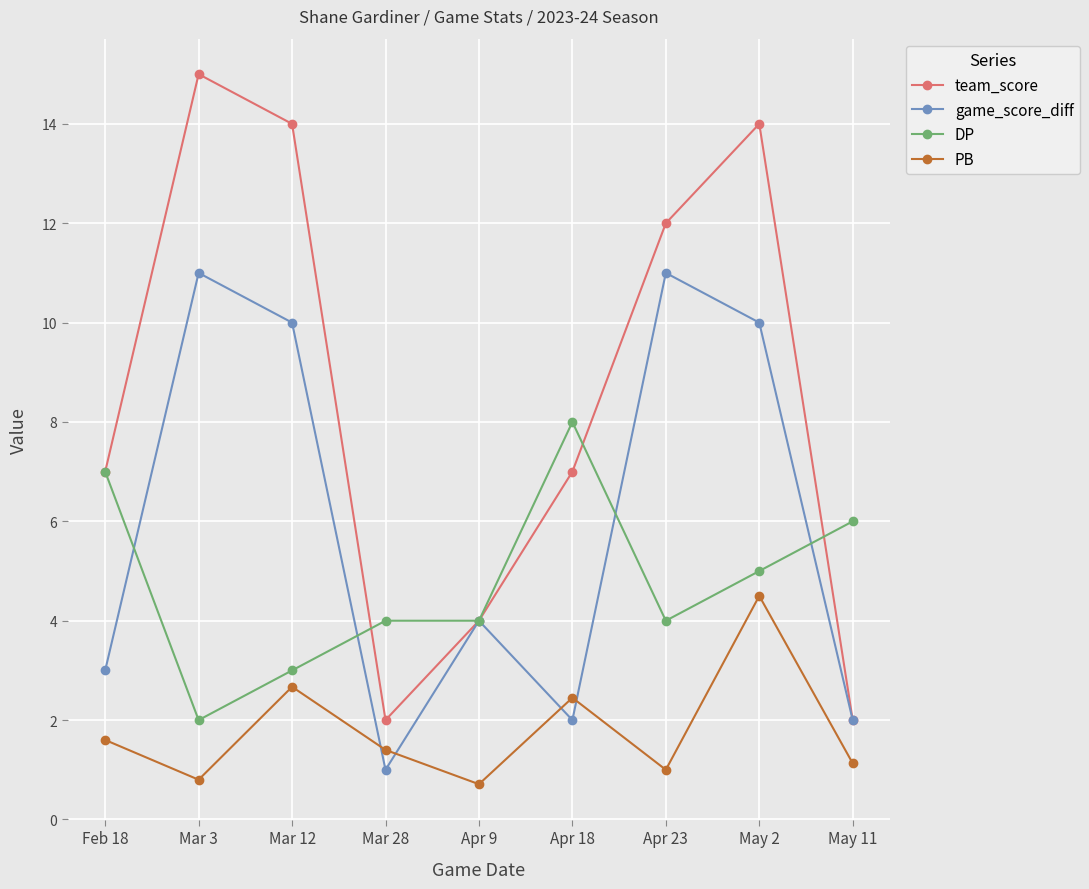

What is the difference between the PB values at Mar 12 and Feb 18?

1.1